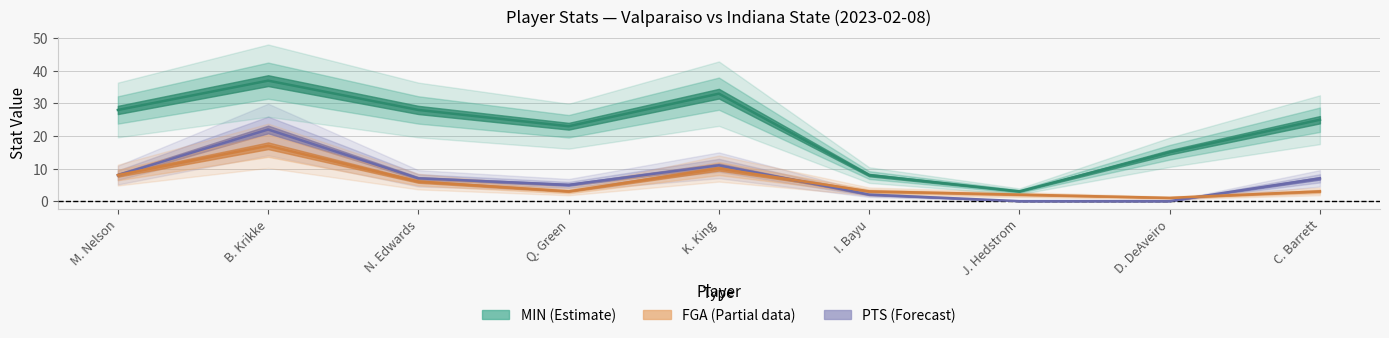

Reading left to right, transcribe all the data shown in this chart.

MIN: 28	37	28	23	33	8	3	15	25
FGA: 8	17	6	3	10	3	2	1	3
PTS: 8	22	7	5	11	2	0	0	7